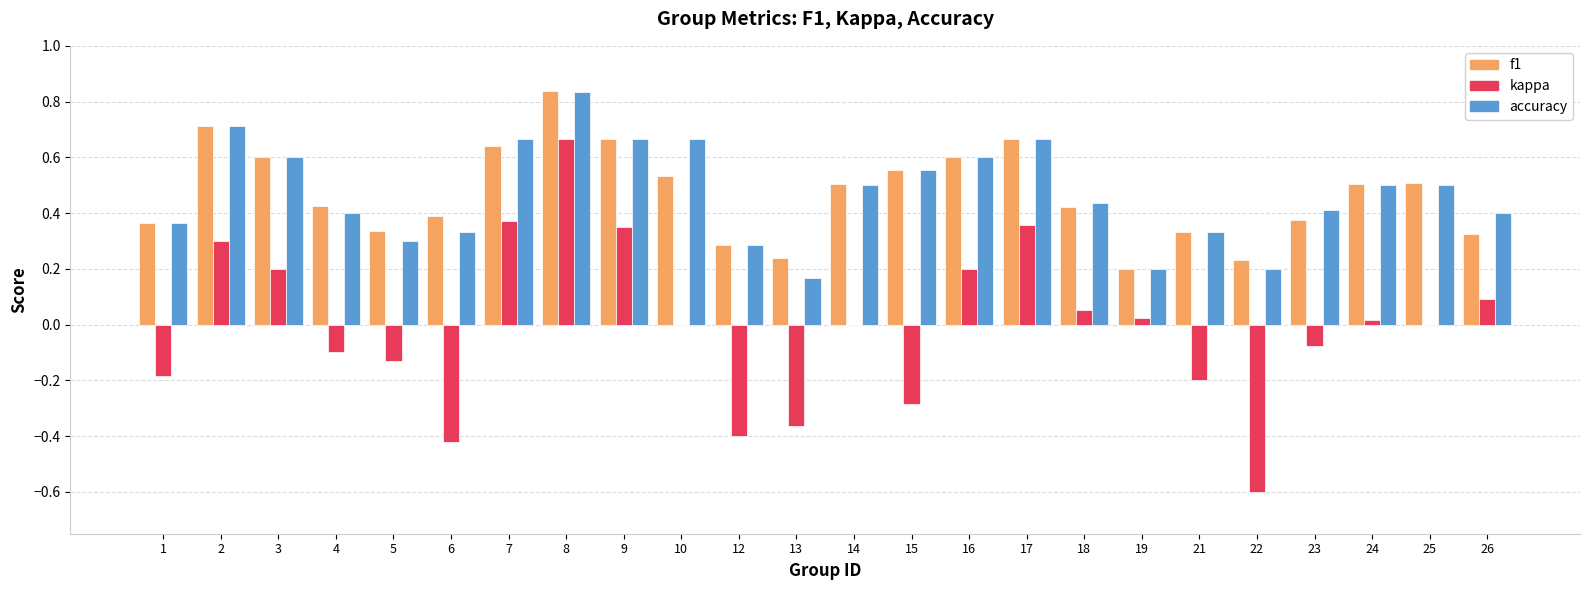

What is the sum of the f1 values at 7 and 16?

1.2